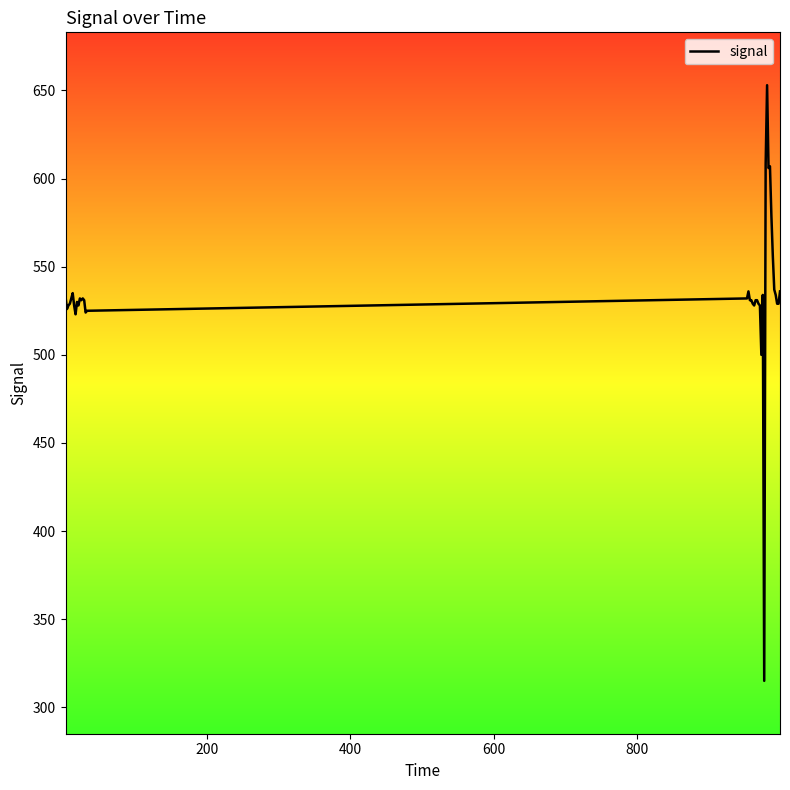

What is the difference between the maximum and minimum values?

338